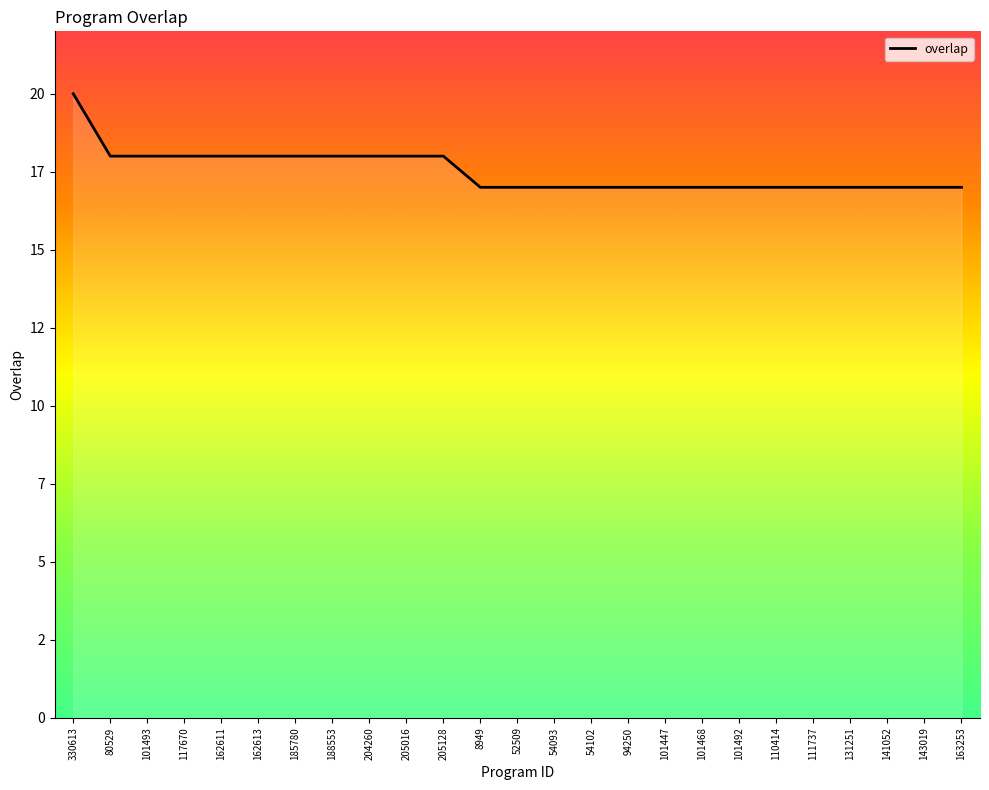

Does the chart have visible grid lines?

No